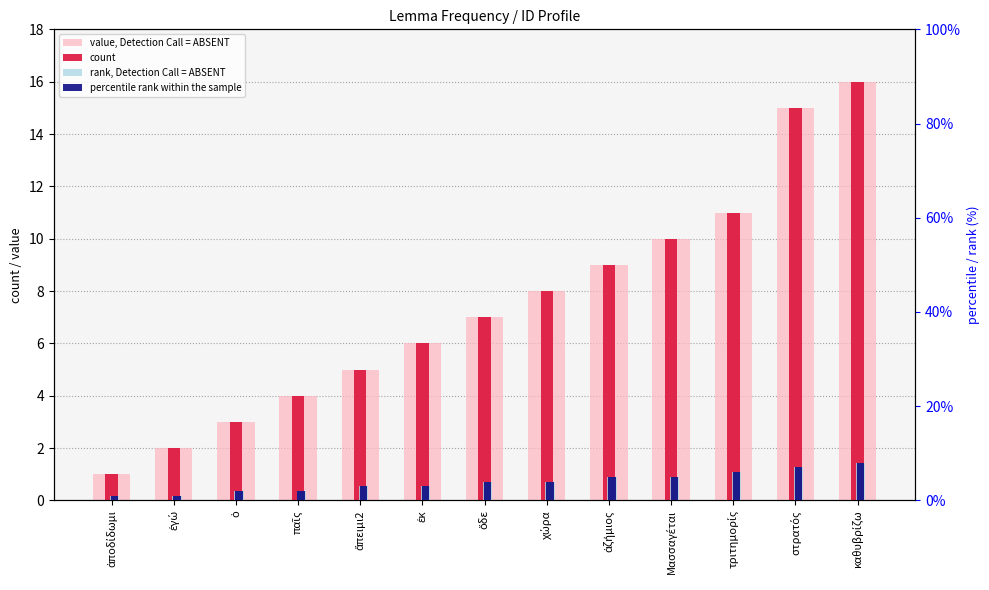

Reading left to right, what are all the values shown in this chart?

value, Detection Call = ABSENT: ἀποδίδωμι=1	ἐγώ=2	ὁ=3	παῖς=4	ἄπειμι2=5	ἐκ=6	ὅδε=7	χώρα=8	ἀζήμιος=9	Μασσαγέται=10	τριτημορίς=11	στρατός=15	καθυβρίζω=16
count: ἀποδίδωμι=1	ἐγώ=2	ὁ=3	παῖς=4	ἄπειμι2=5	ἐκ=6	ὅδε=7	χώρα=8	ἀζήμιος=9	Μασσαγέται=10	τριτημορίς=11	στρατός=15	καθυβρίζω=16
rank, Detection Call = ABSENT: ἀποδίδωμι=1	ἐγώ=1	ὁ=2	παῖς=2	ἄπειμι2=3	ἐκ=3	ὅδε=4	χώρα=4	ἀζήμιος=5	Μασσαγέται=5	τριτημορίς=6	στρατός=7	καθυβρίζω=8
percentile rank within the sample: ἀποδίδωμι=1	ἐγώ=1	ὁ=2	παῖς=2	ἄπειμι2=3	ἐκ=3	ὅδε=4	χώρα=4	ἀζήμιος=5	Μασσαγέται=5	τριτημορίς=6	στρατός=7	καθυβρίζω=8